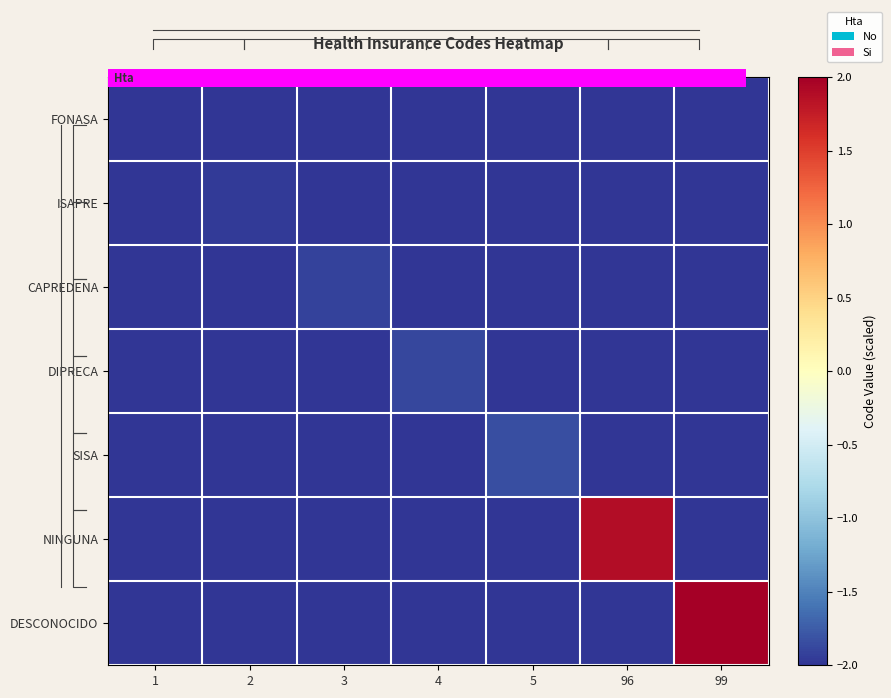

The value of ISAPRE at 1 is -0.5. True or false?

False